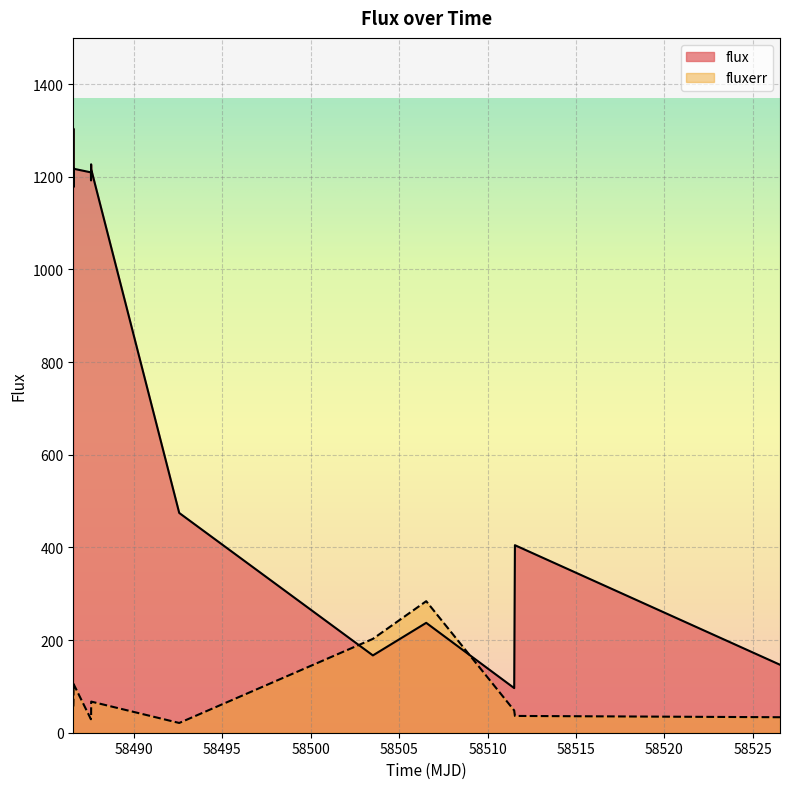

What is the average value of the flux series?

804.5